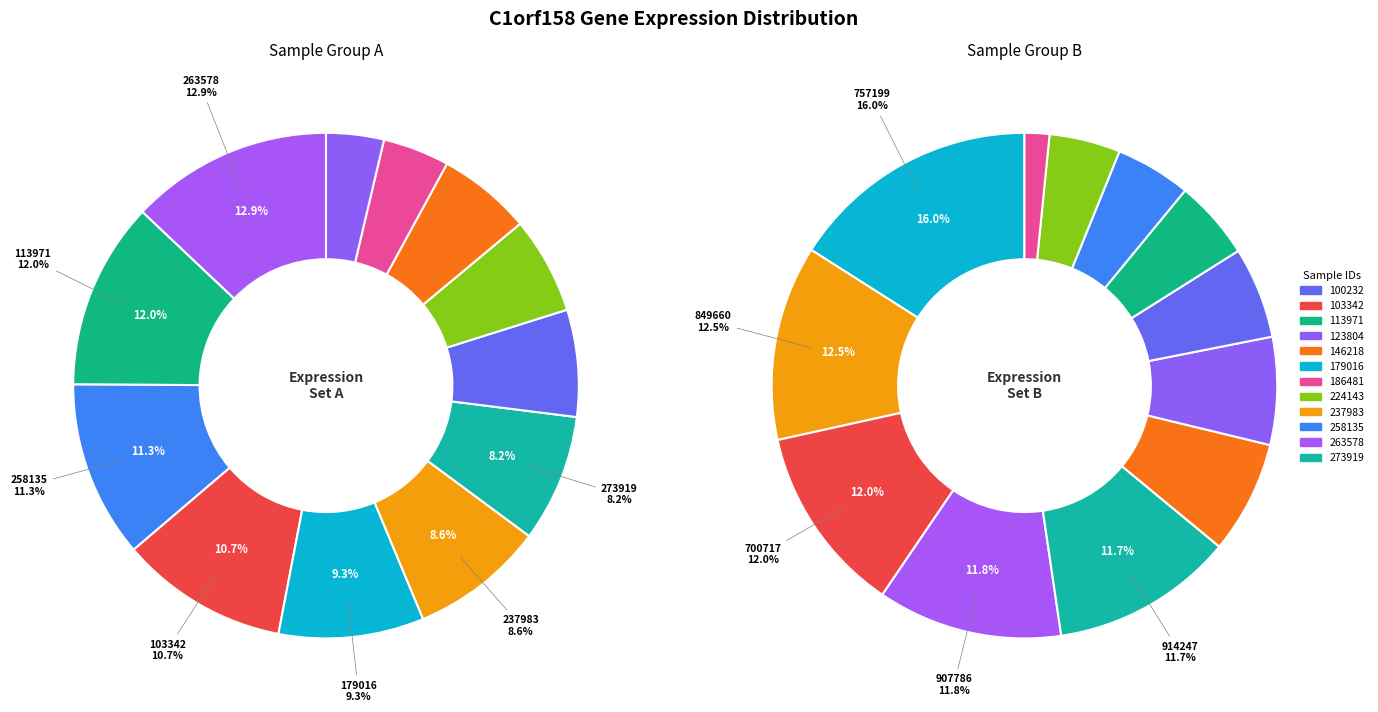

To the nearest percent, what percentage of the pie is 146218?

6%